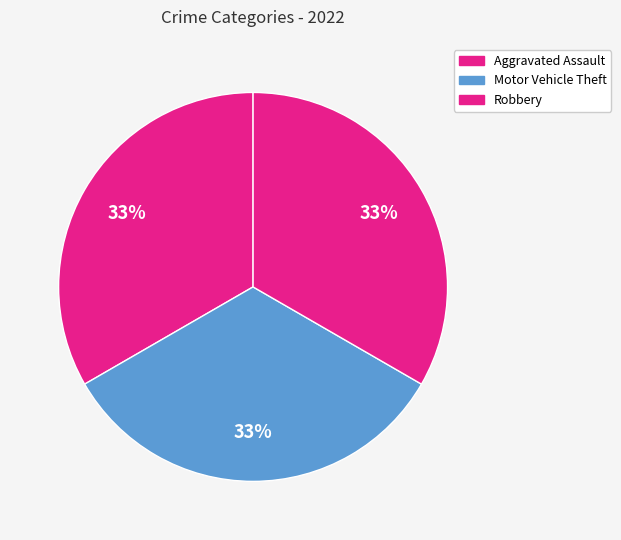

To the nearest percent, what is the difference between the largest and smallest slice percentages?

0%